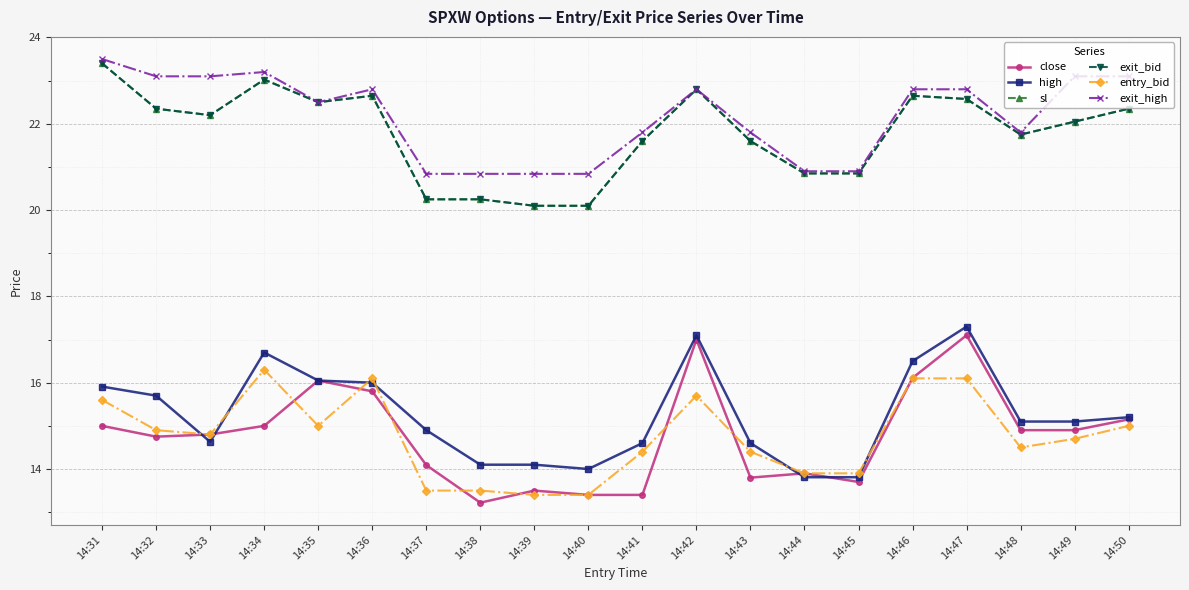

True or false: high has a value of 17.3 at 14:47.

True